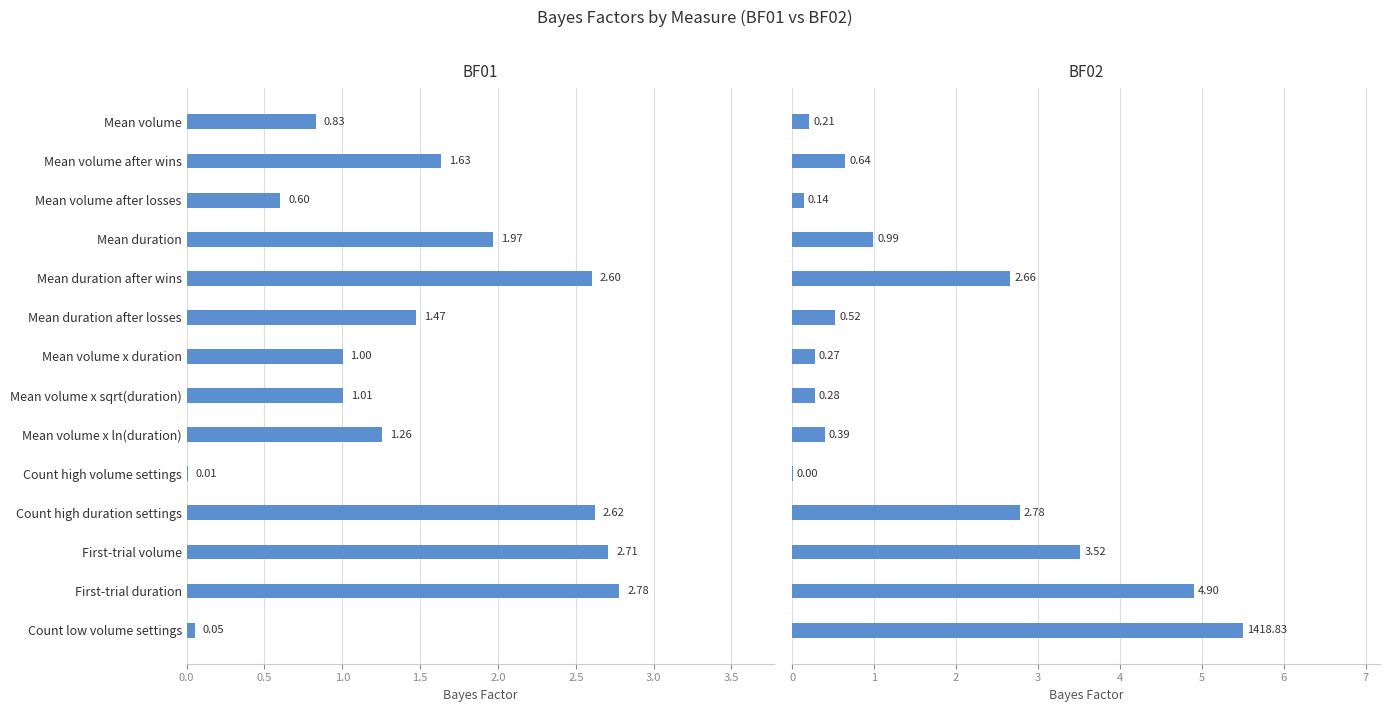

What position from the left is Mean duration after wins?

5